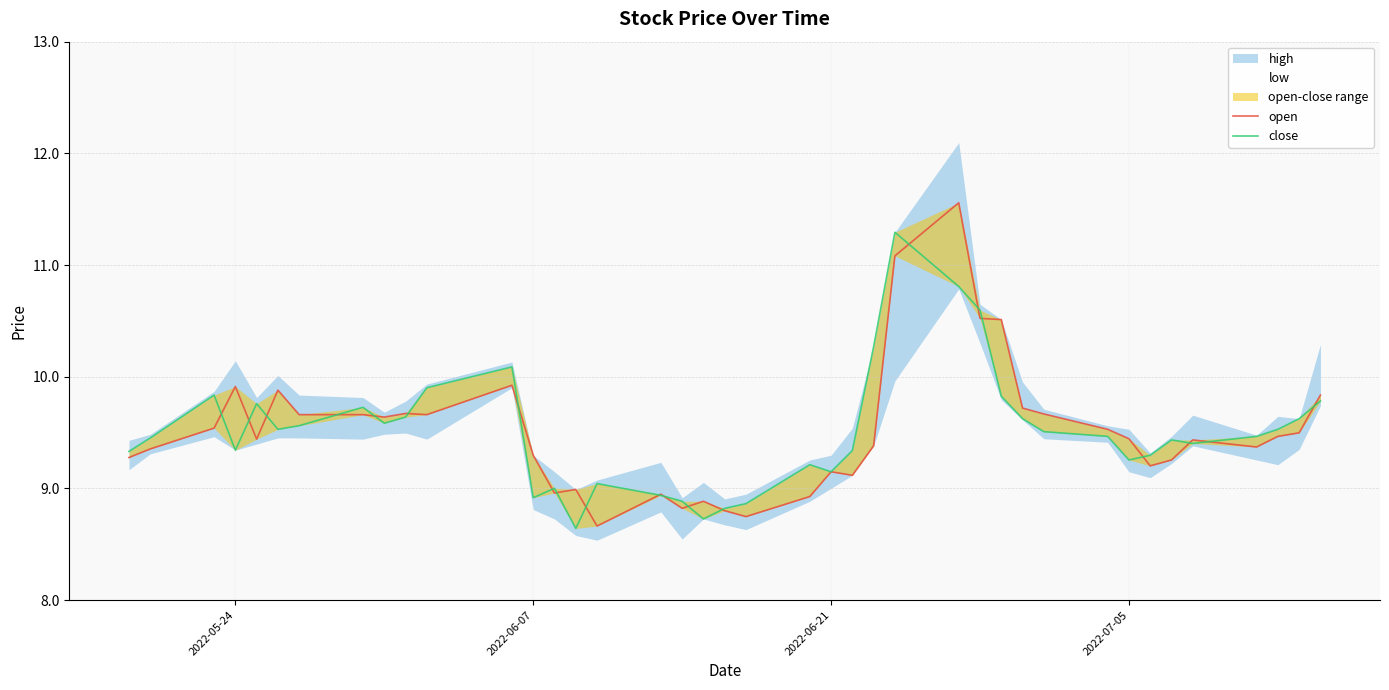

The open series shows 5.8 at 33. True or false?

False